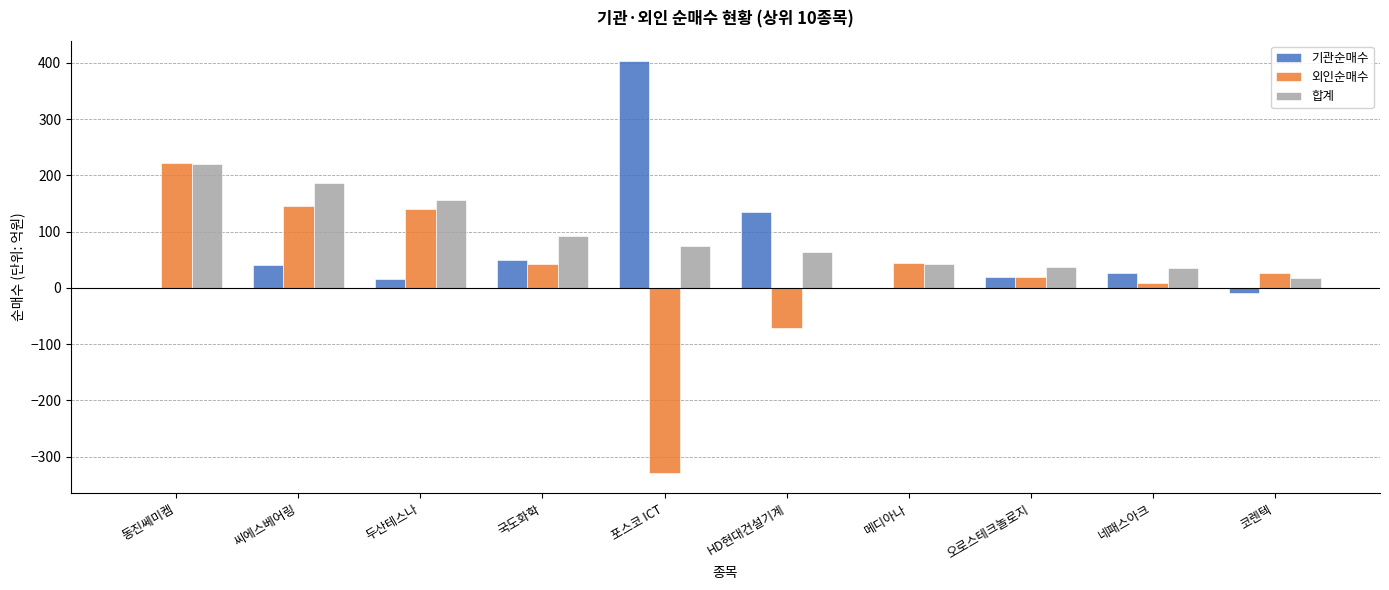

Read the 외인순매수 value at 코렌텍.

27